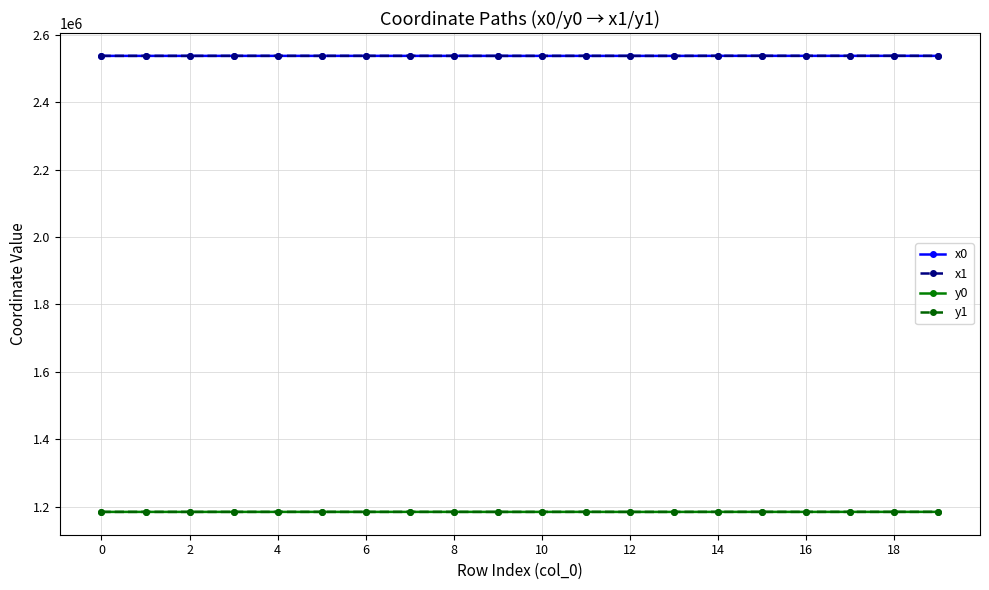

True or false: x0 and y1 intersect in this chart.

False